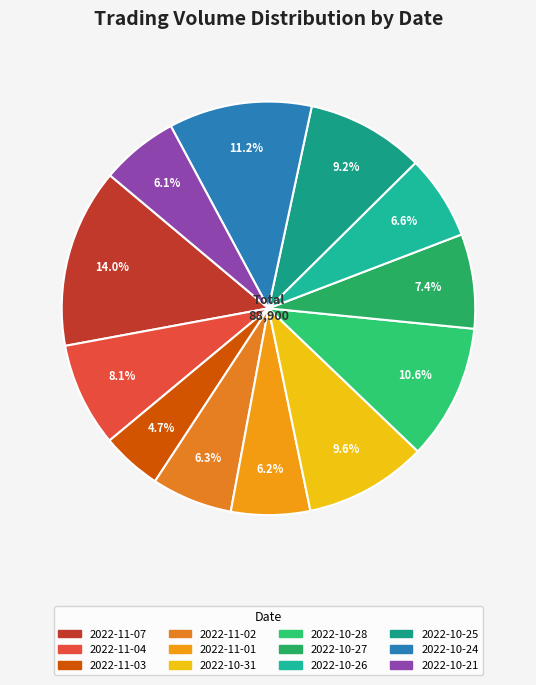

Count the number of slices in the pie.

12